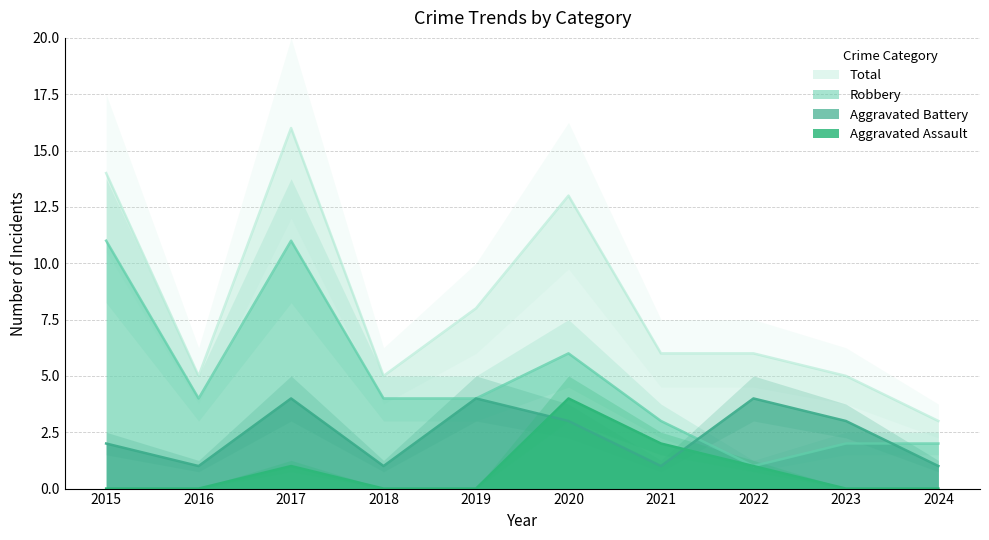

Which category has the lowest value in the Aggravated Battery series?

2016